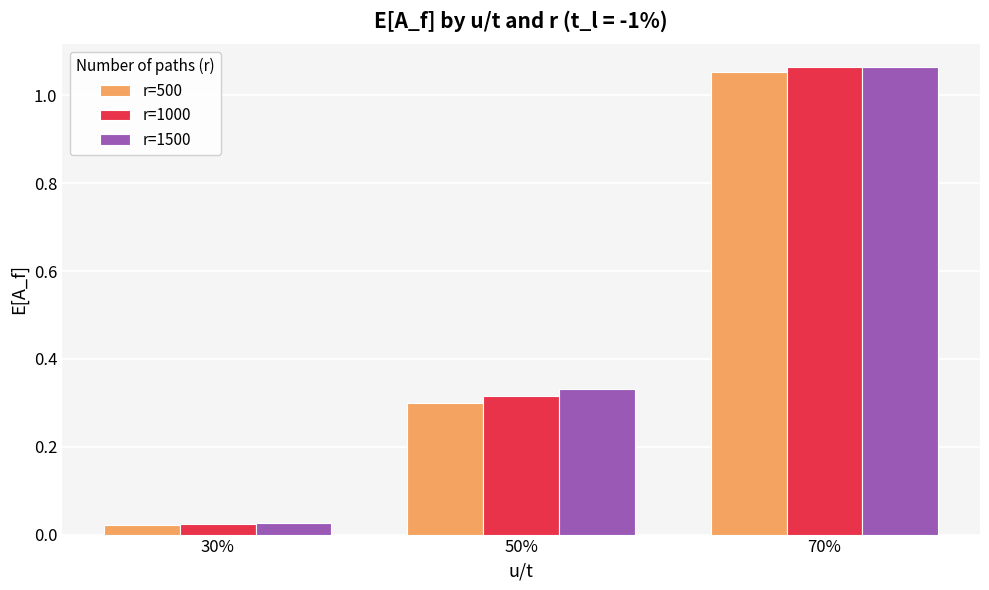

The value of r=500 at 70% is 0.5. True or false?

False